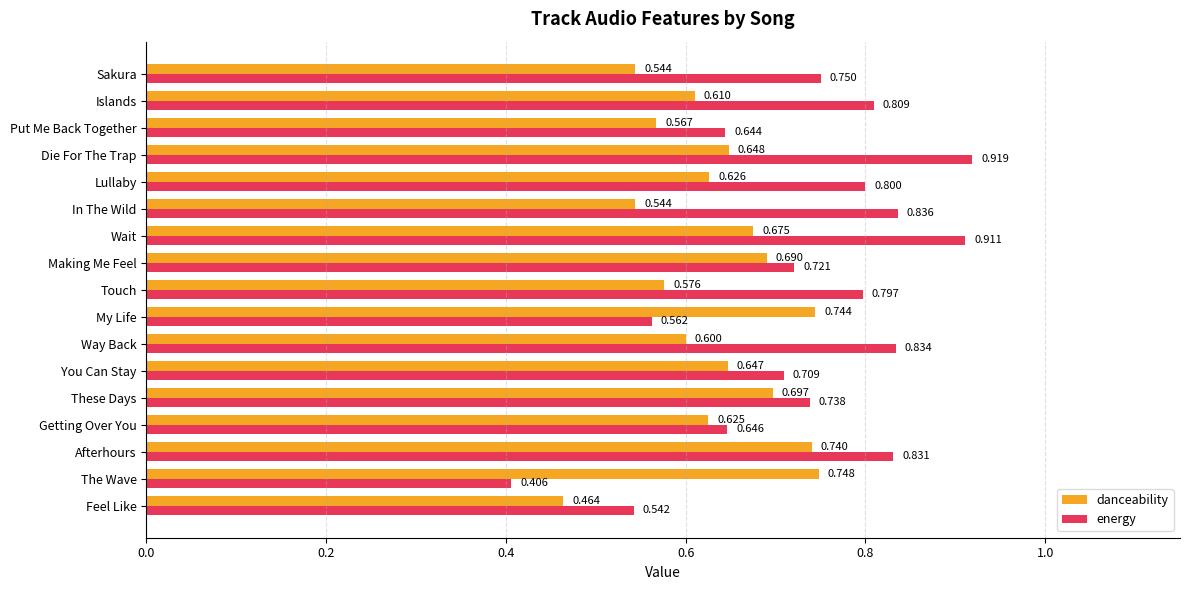

Which category has the highest value across all series?

Die For The Trap